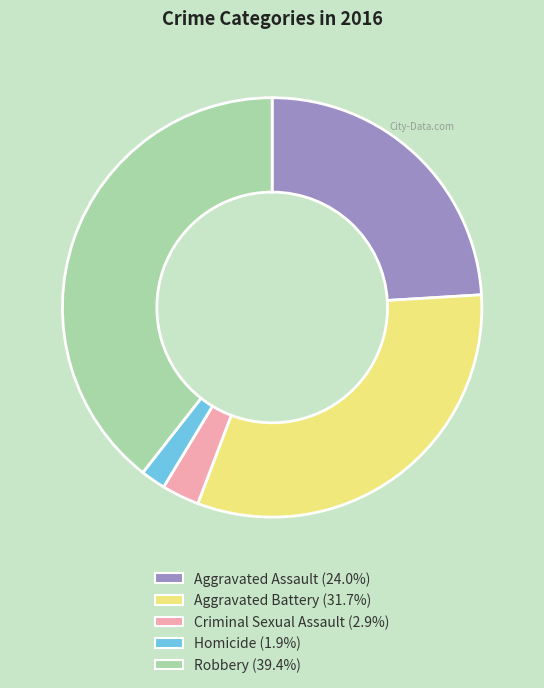

Between Criminal Sexual Assault and Robbery, which is larger?

Robbery